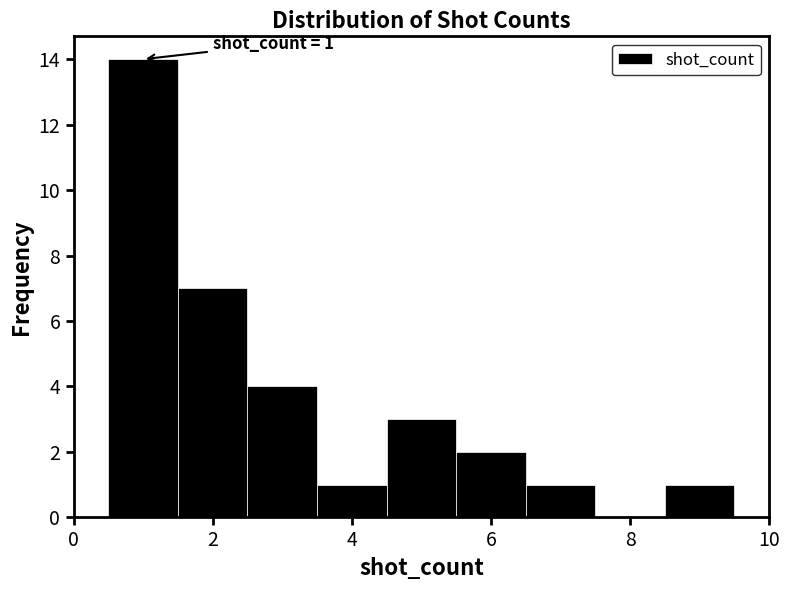

Over which range of the x-axis is the bar tallest?

0.5 to 1.5